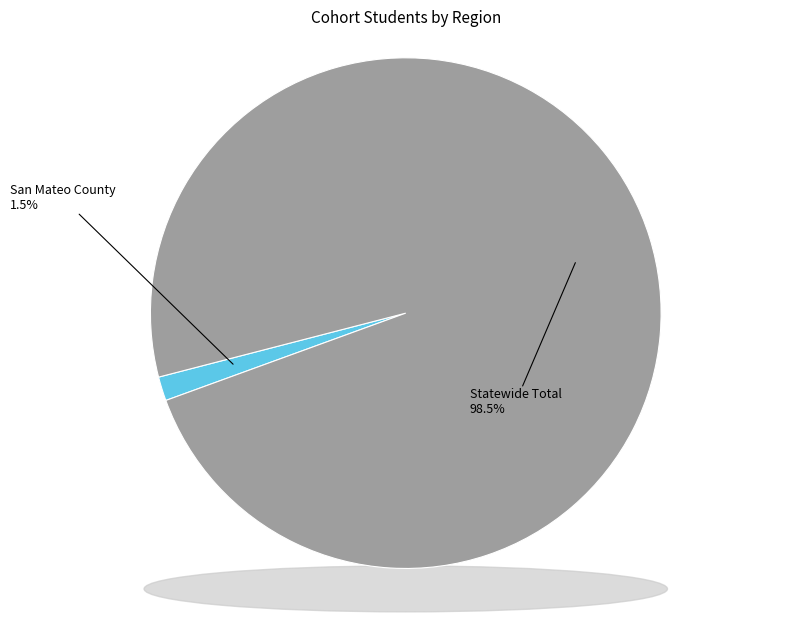

Is San Mateo County the majority of the pie?

No